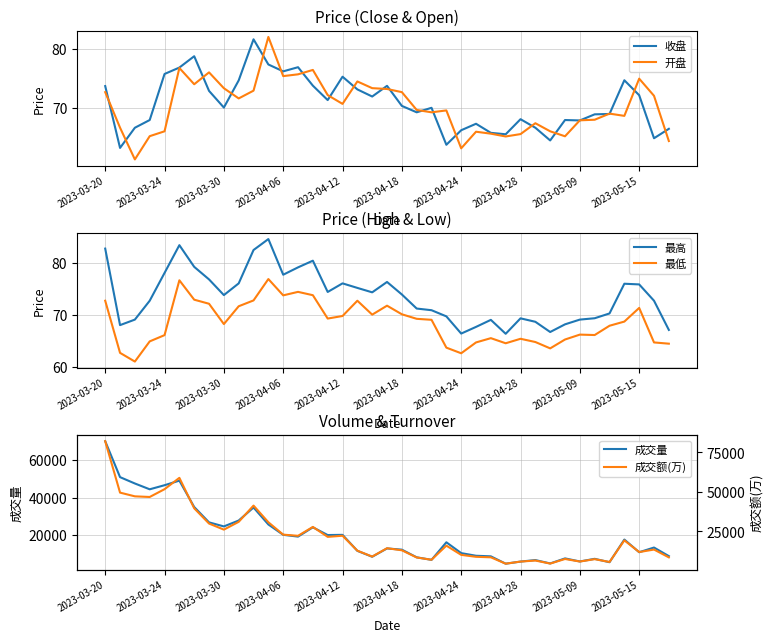

What is the difference between the 开盘 values at 29 and 30?

1.4